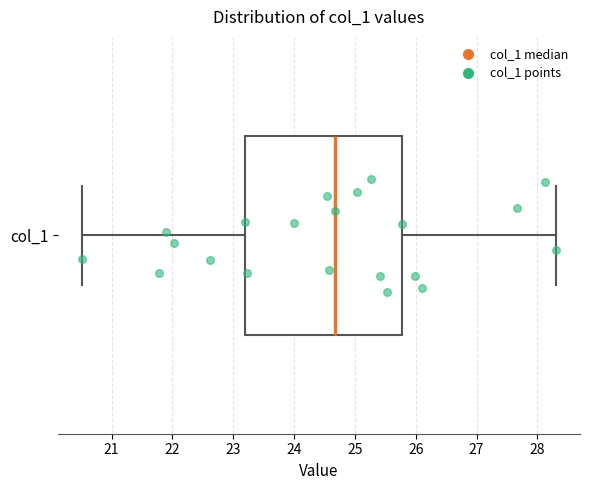

Transcribe this box plot: give where the median line is, the range the box spans, and where the two whiskers end, as read against the x-axis. The values are not printed on the chart, so give them approximately, as read against the axis.

median 24.7, box 23.2 to 25.8, whiskers 20.5 to 28.3